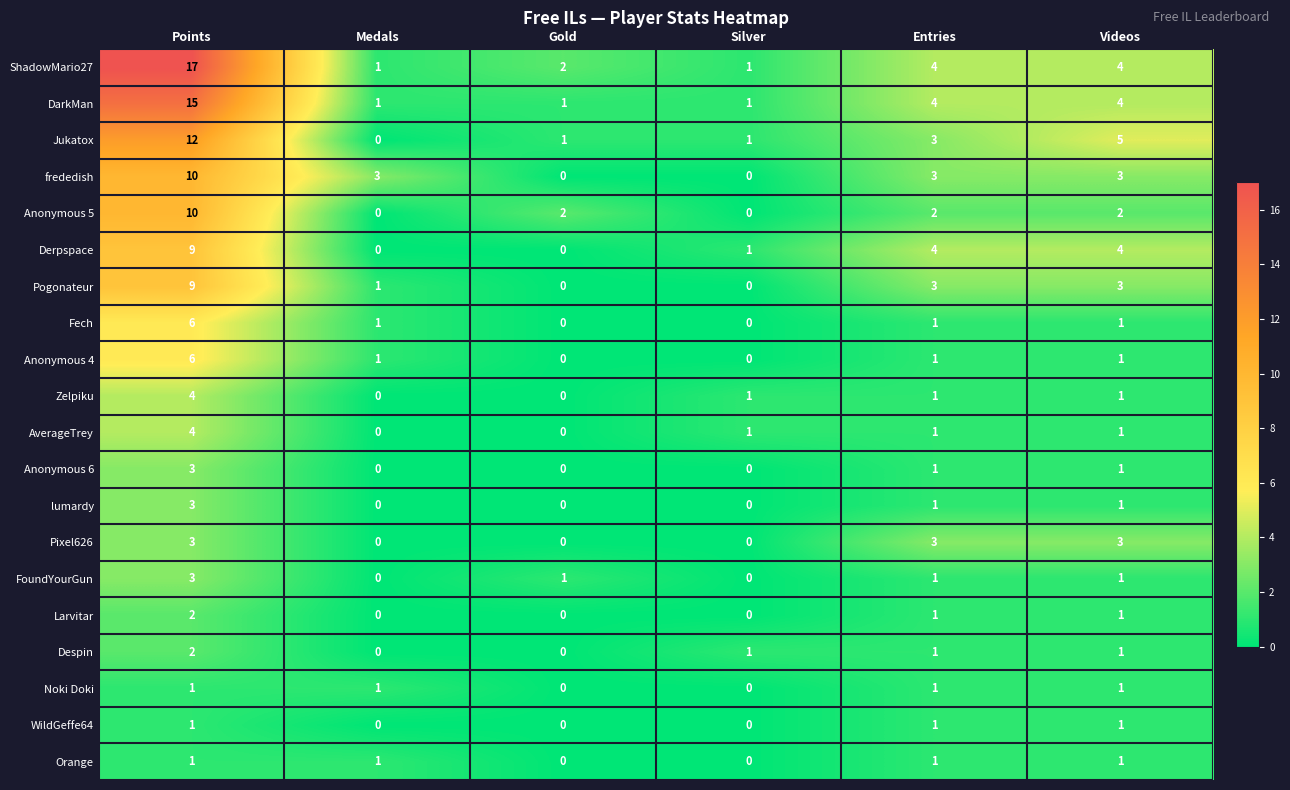

Which series has the largest range (max minus min)?

ShadowMario27